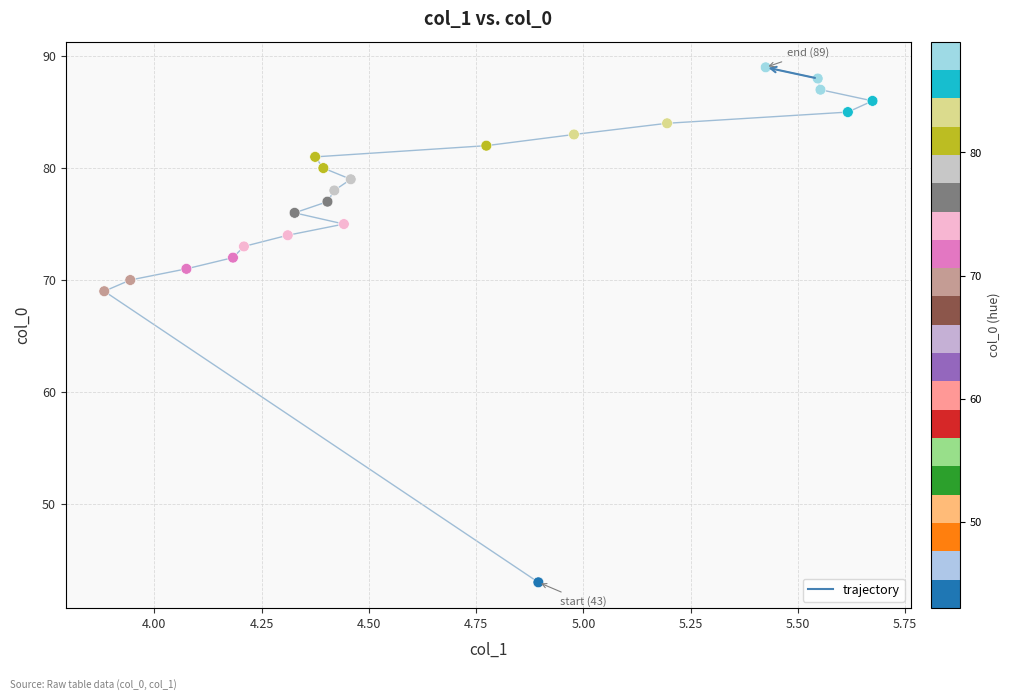

What is the range of Y values (max minus min)?

46